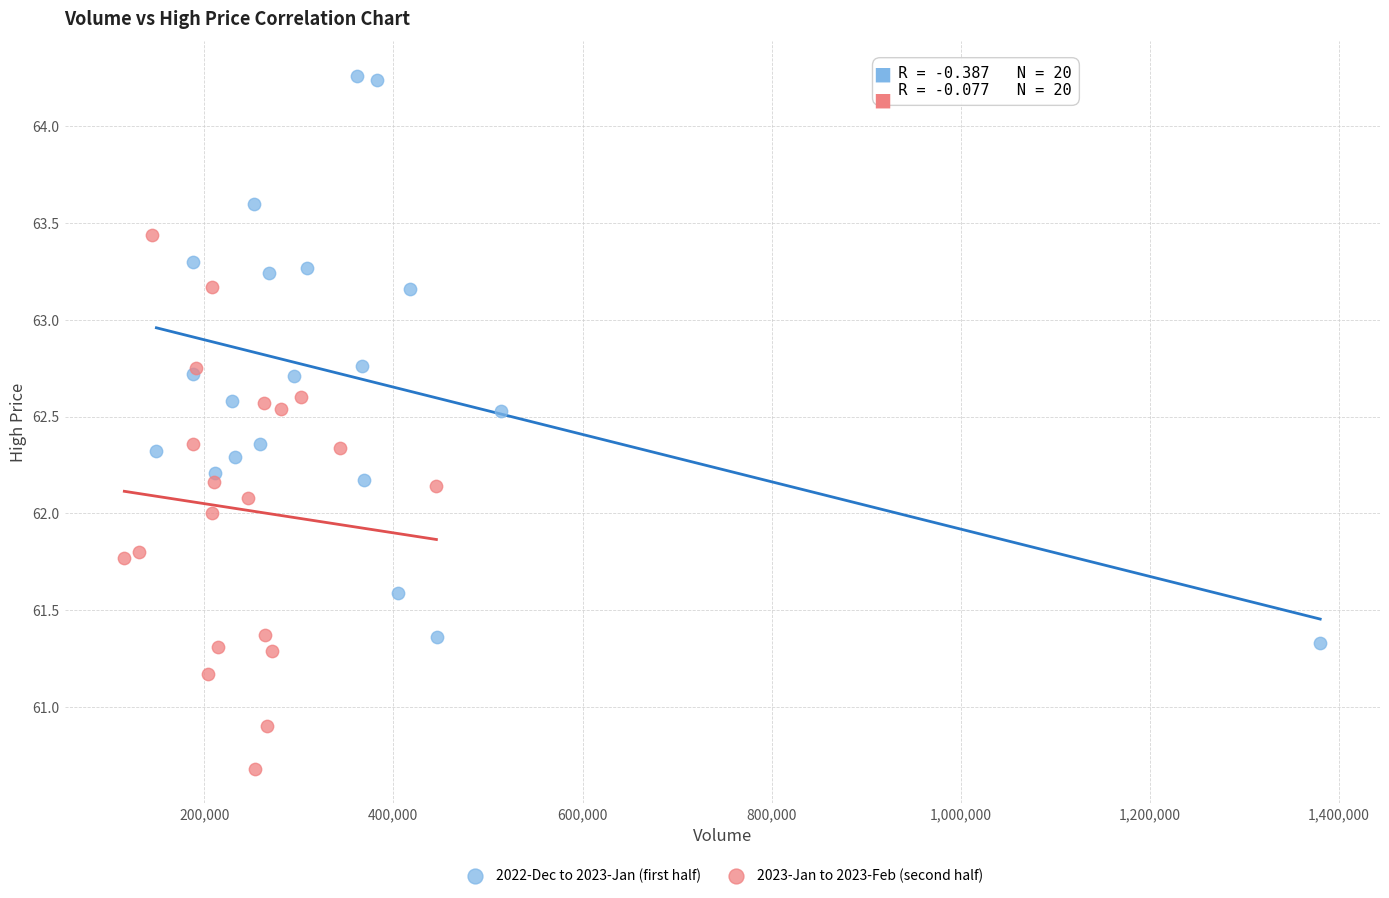

Which series reaches the maximum Y coordinate?

2022-Dec to 2023-Jan (first half)